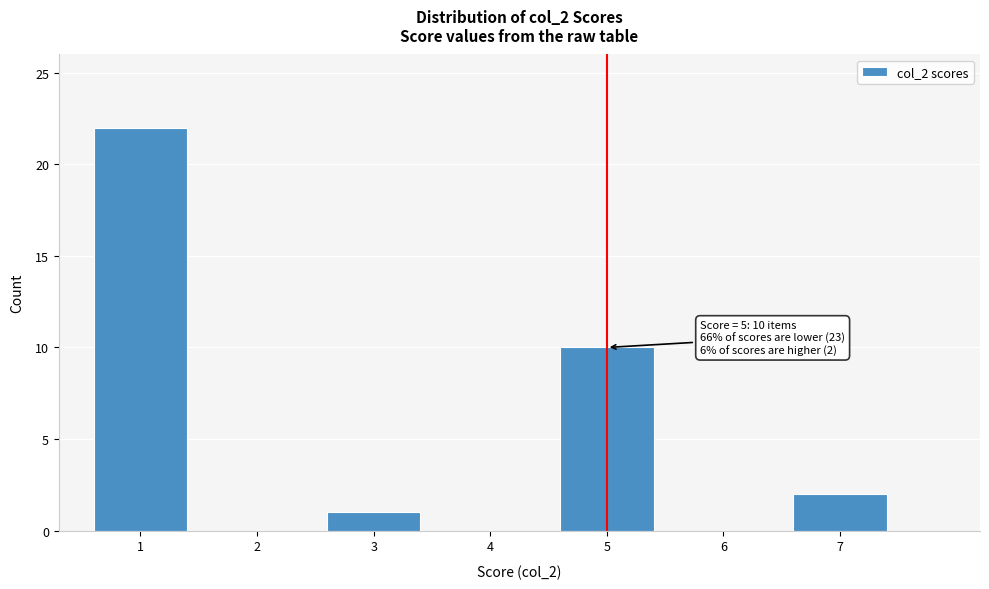

Reading right to left, list all the values displayed in this chart.

7=2	6=0	5=10	4=0	3=1	2=0	1=22